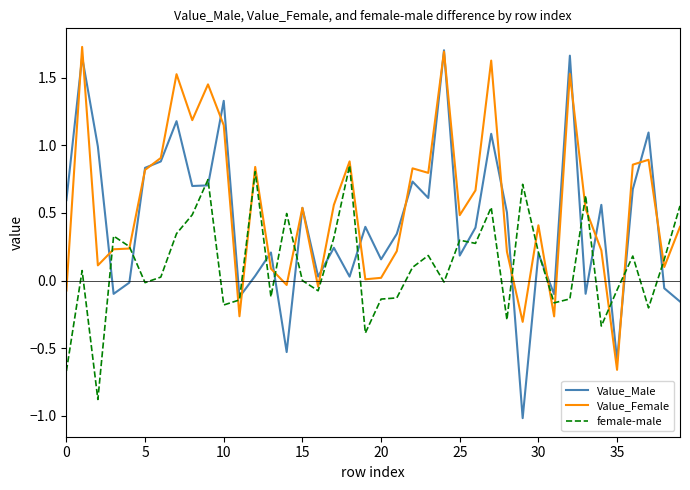

Rank the series by their average value, from highest to lowest.

Value_Female, Value_Male, female-male